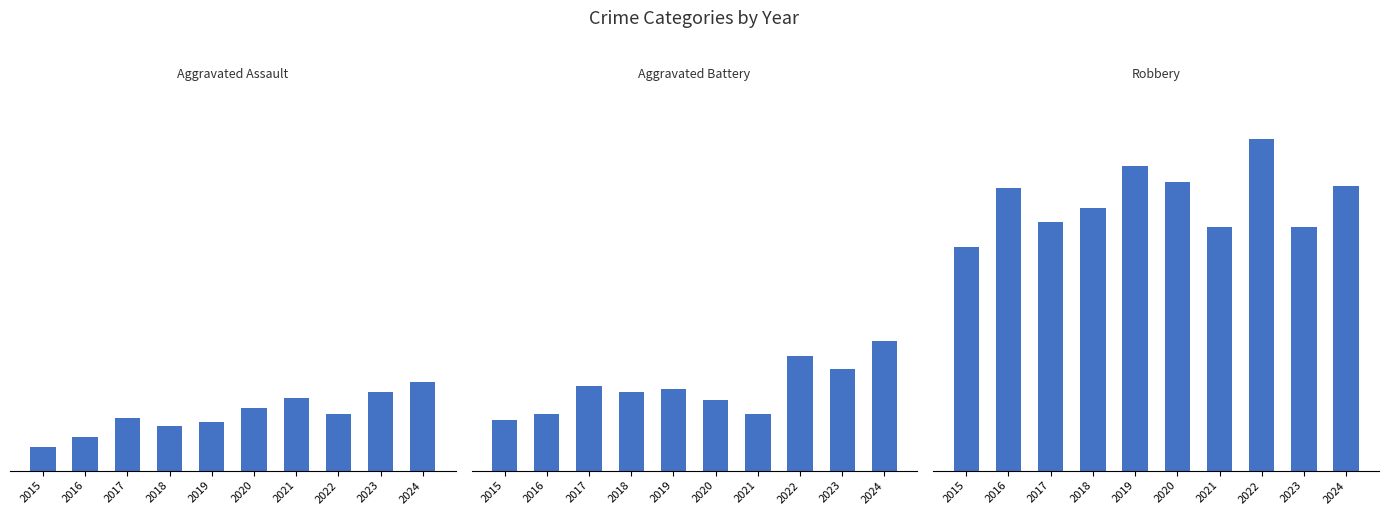

Which series has the widest spread of values?

Robbery